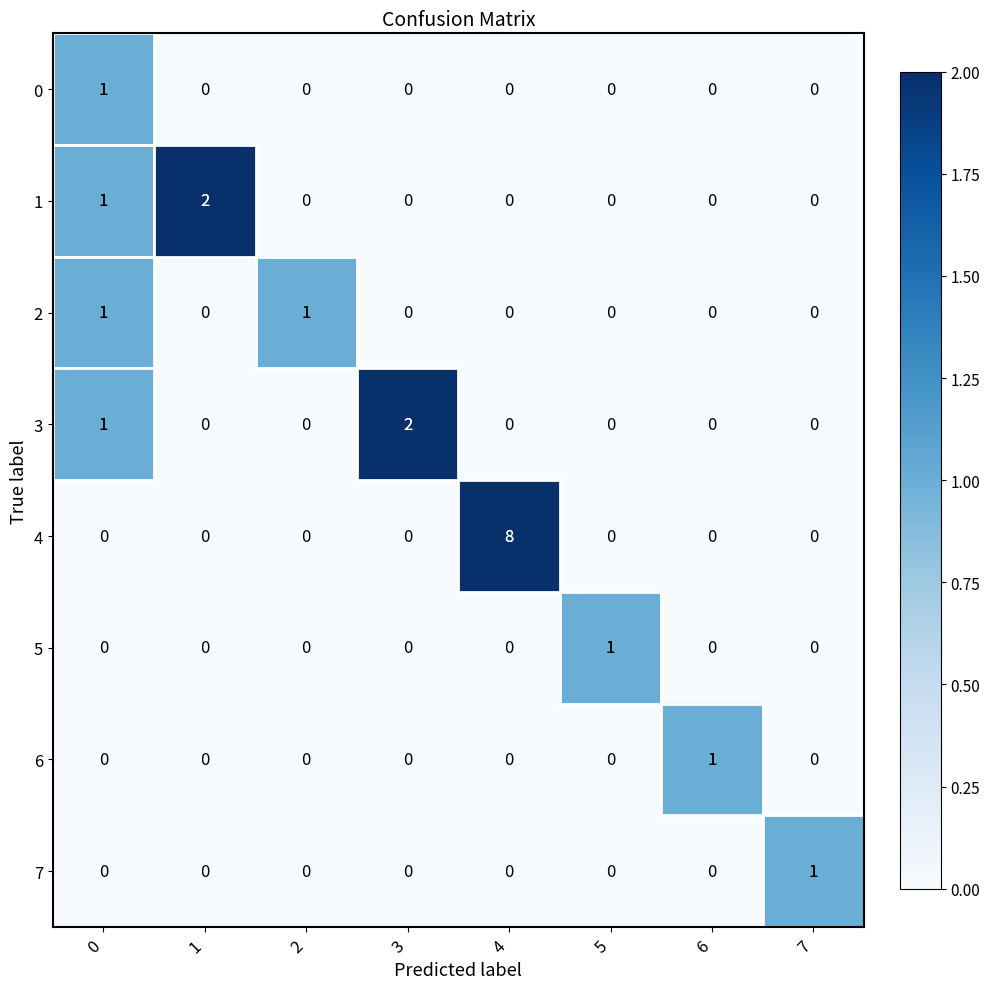

Which category has the highest value across all series?

4